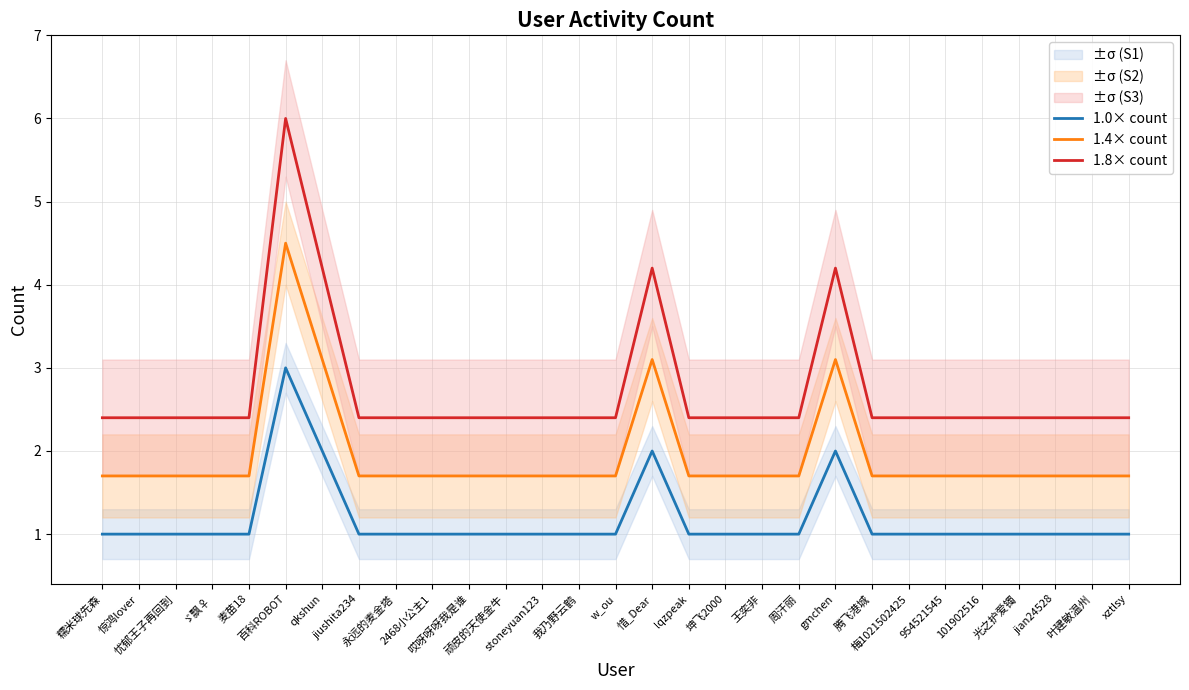

Between 忧郁王子再回到 and 顽皮的天使金牛, which series saw the biggest shift?

1.0× count